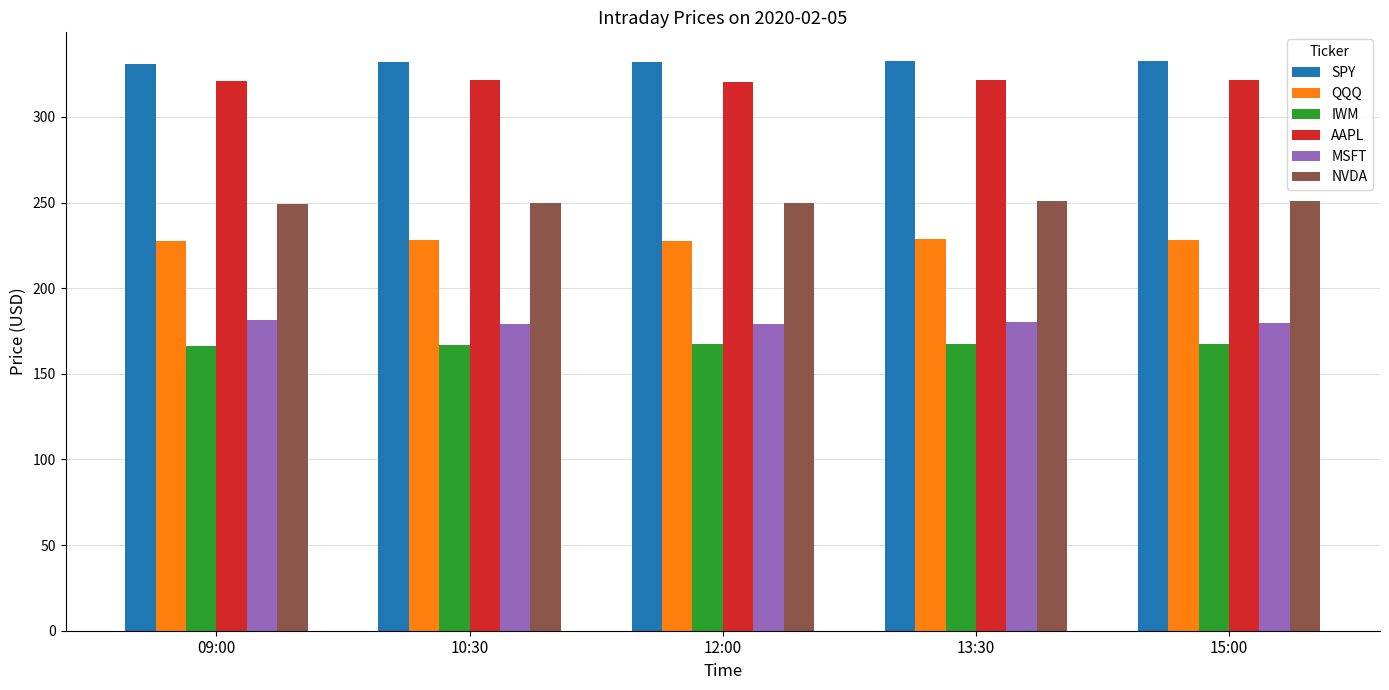

What is the difference between the highest and lowest values at 13:30?

165.4